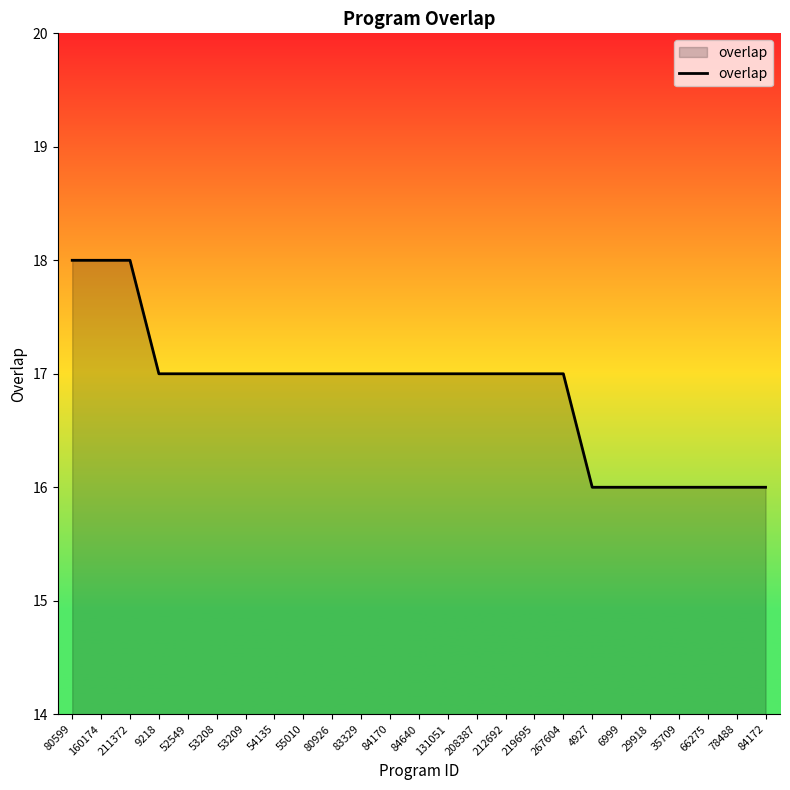

The chart shows a value of 28 at 9218. True or false?

False